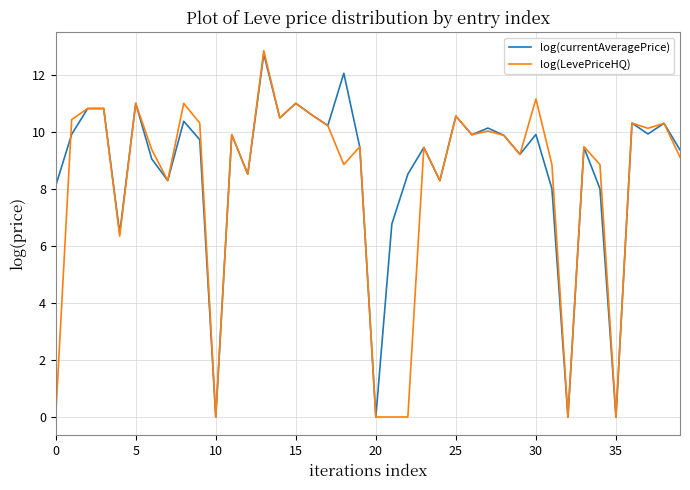

How many values in the log(LevePriceHQ) series are below 9?

14